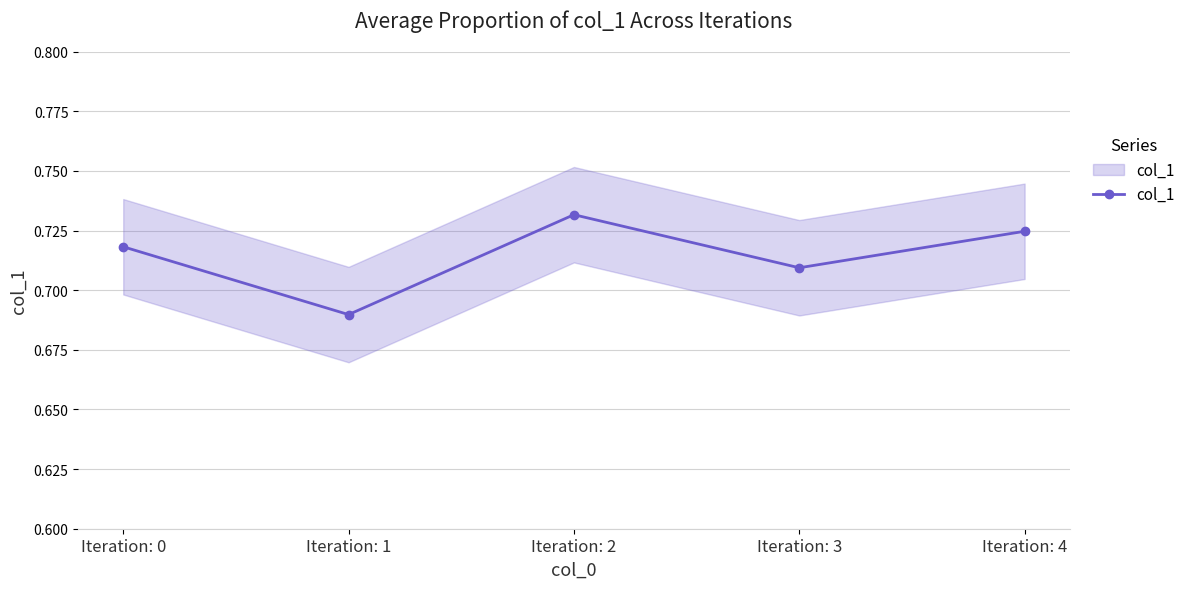

Reading right to left, extract all data points from this chart.

0.7	0.7	0.7	0.7	0.7